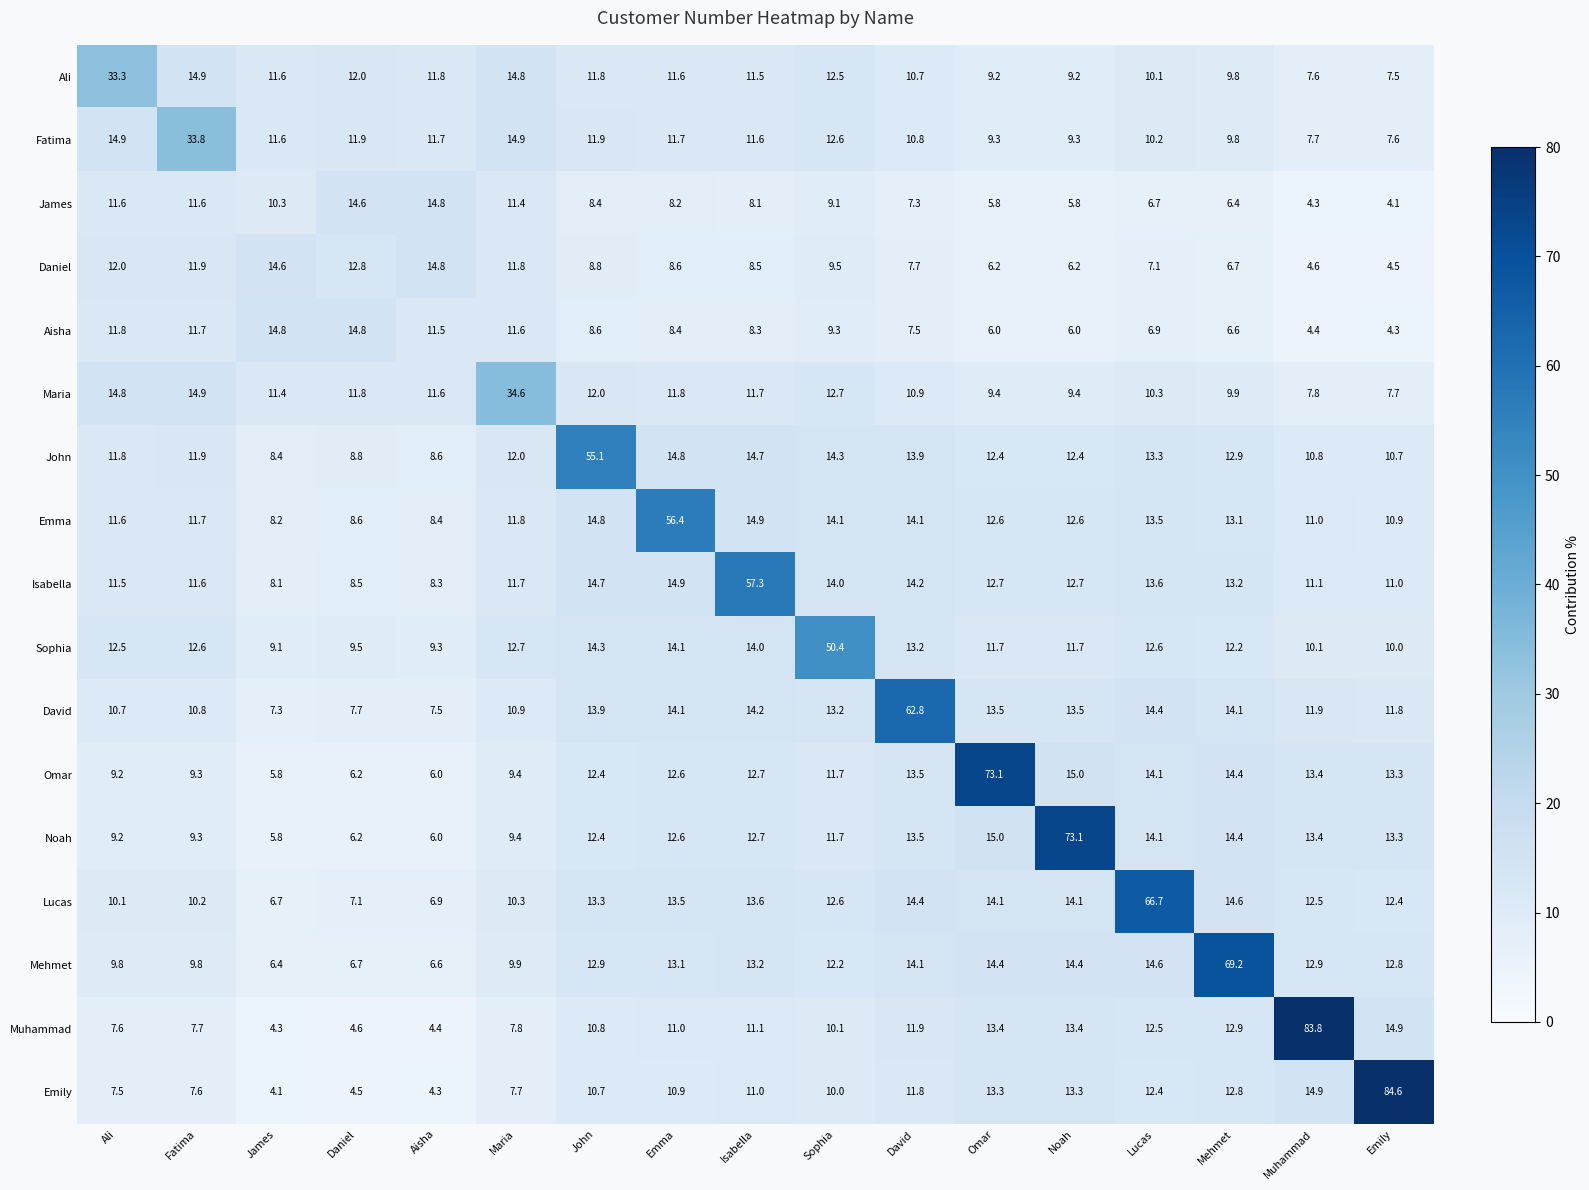

At which category is the sum across all series the highest?

Lucas